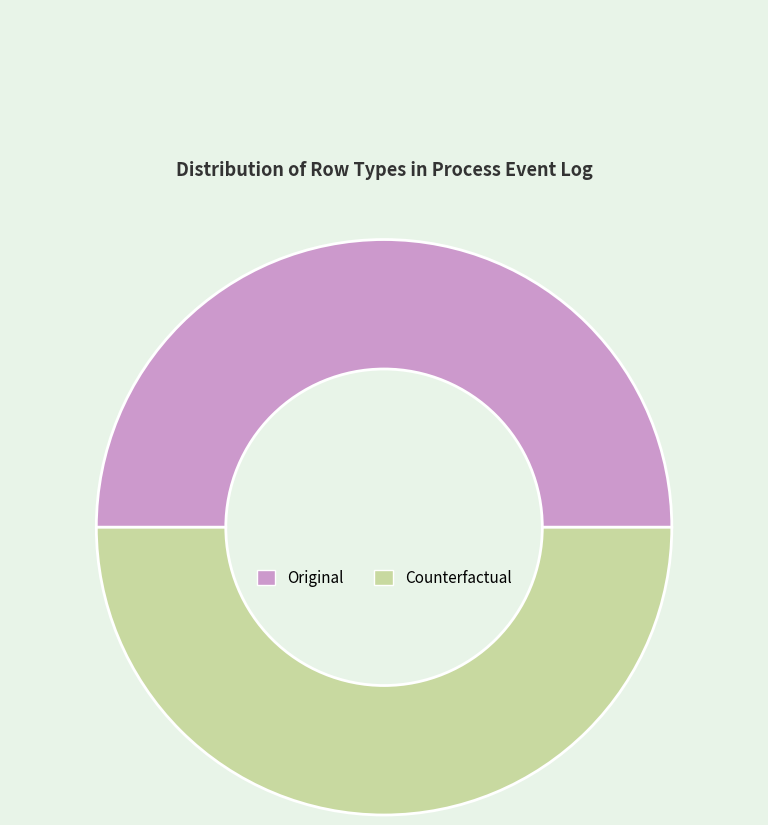

Is the sum of Original and Counterfactual greater than half?

Yes